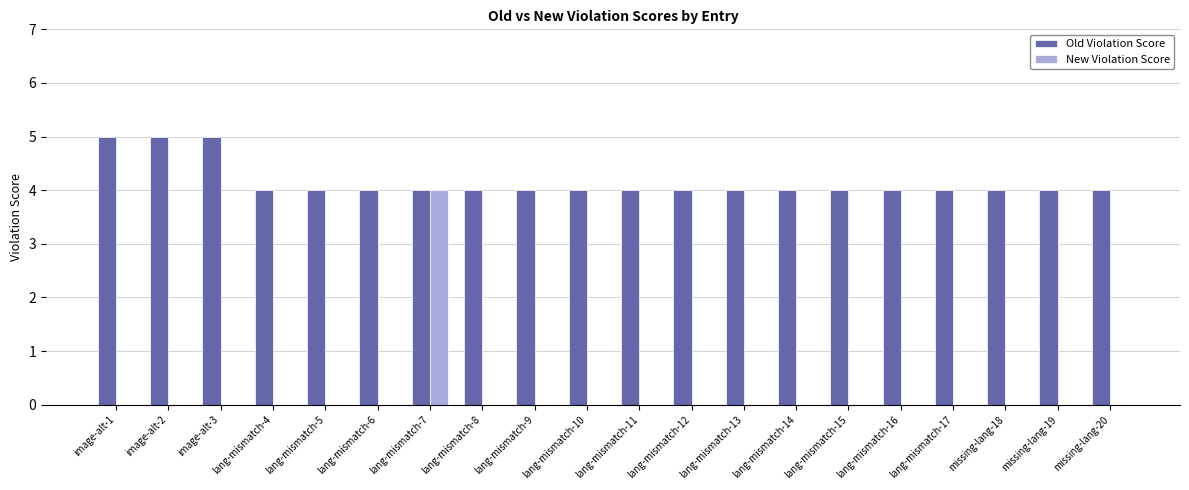

What is the sum of the Old Violation Score values at missing-lang-19 and lang-mismatch-11?

8